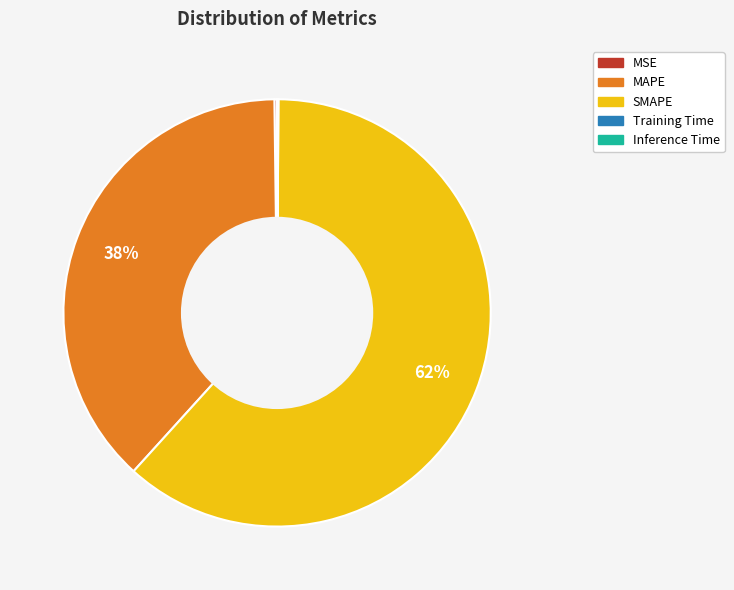

True or false: MAPE accounts for 47% of the total.

False